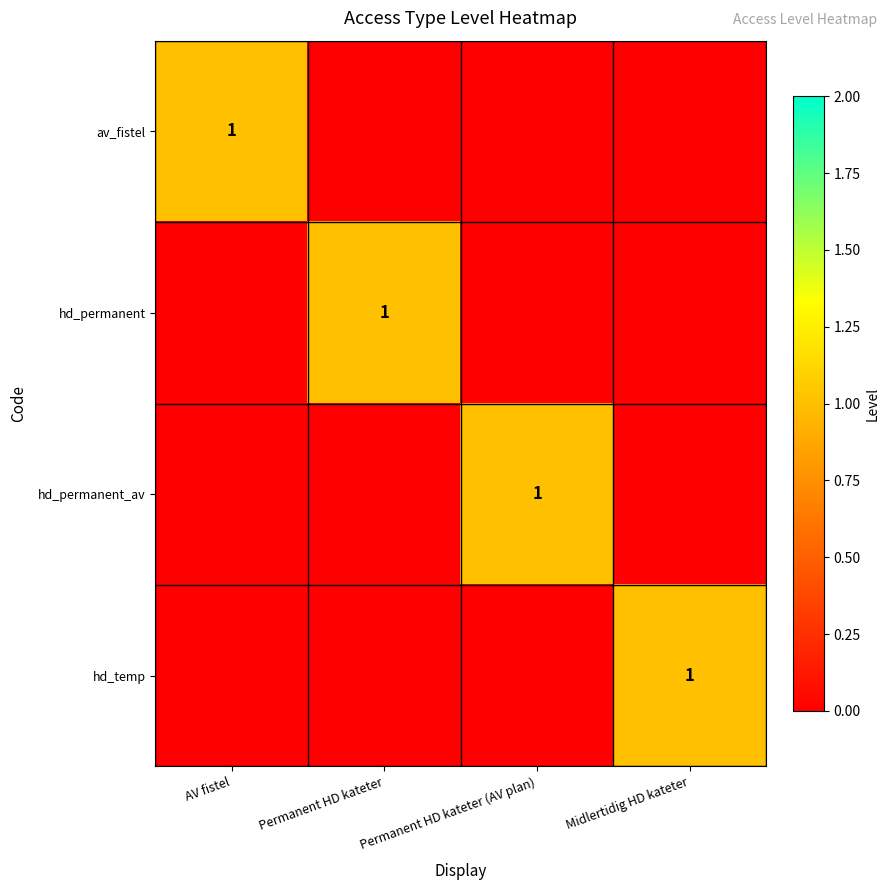

What is the difference between the highest and lowest values at Permanent HD kateter (AV plan)?

1